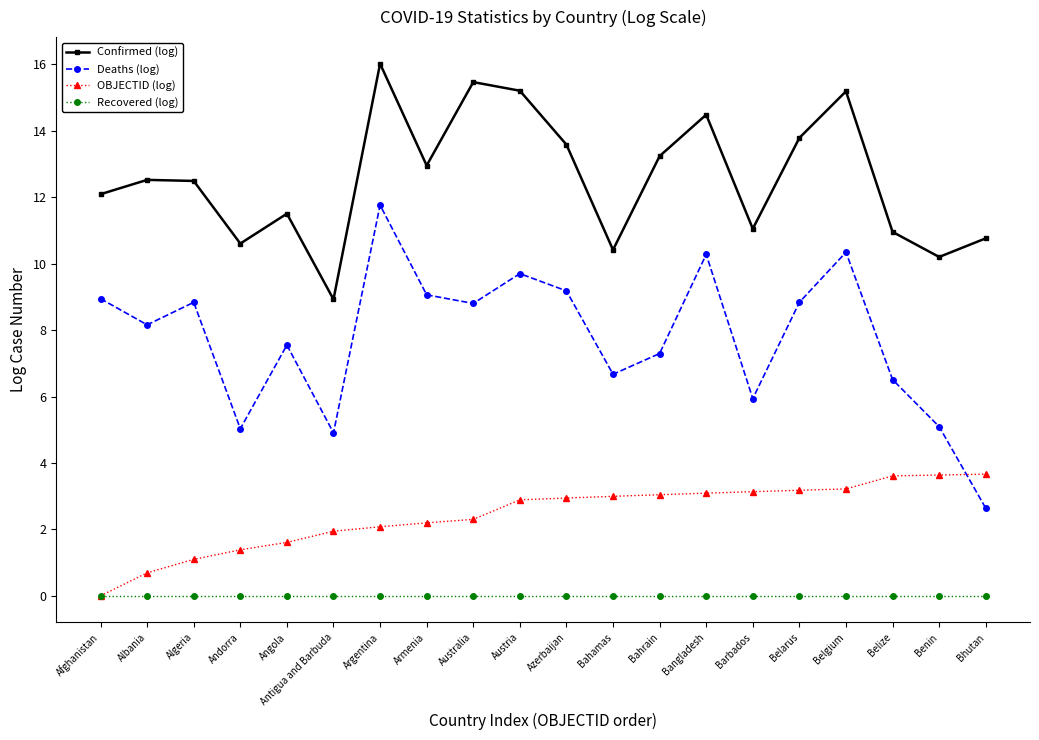

At which category is the sum across all series the highest?

Argentina